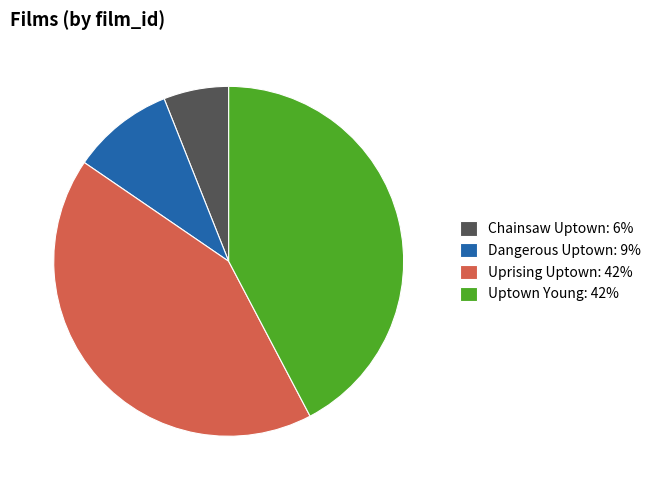

Does any single category account for the majority?

No